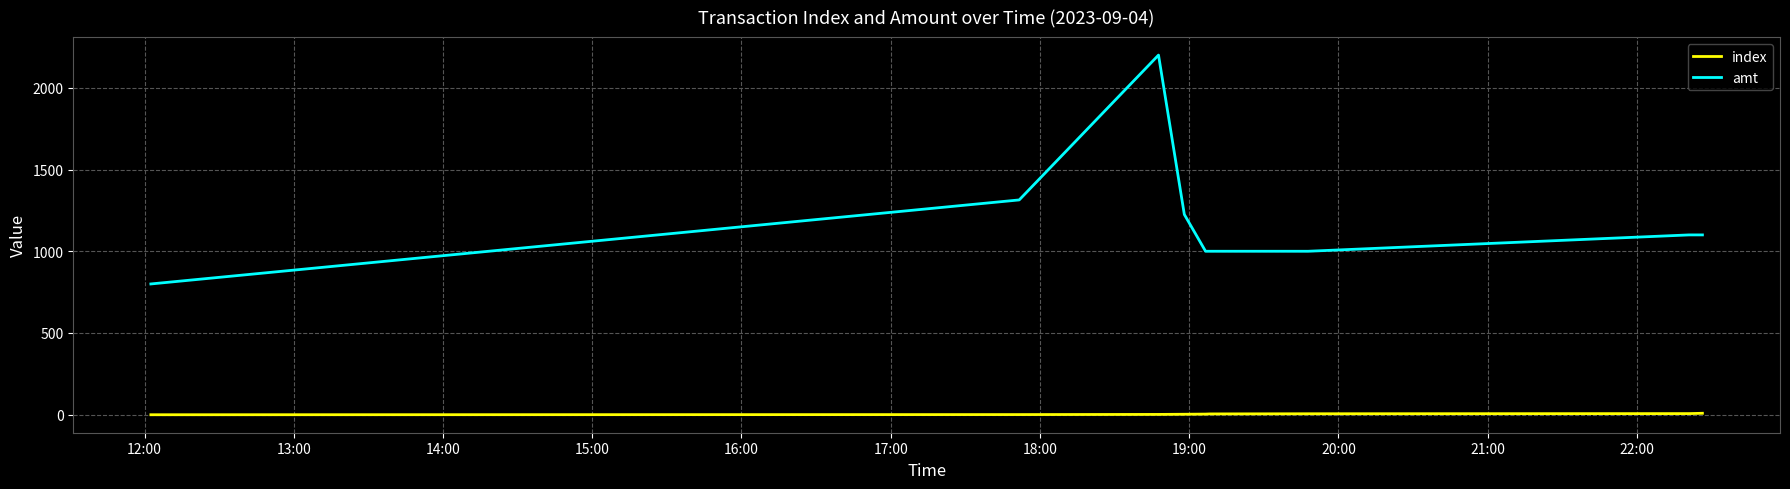

Does the chart display data point markers on the line(s)?

No